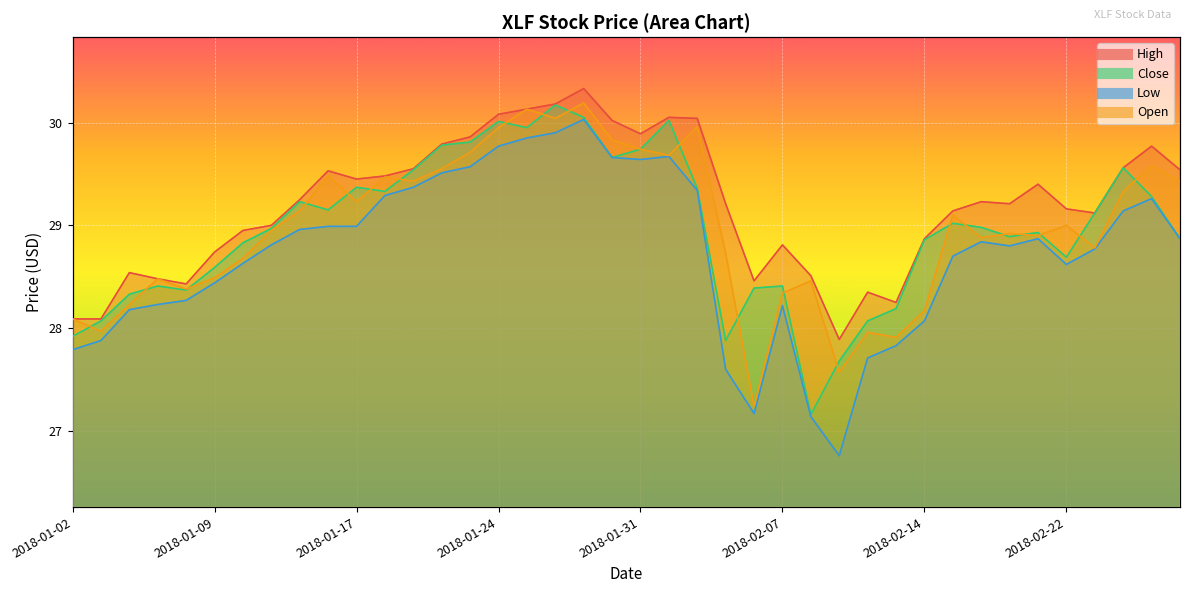

Reading left to right, list all the values displayed in this chart.

High: 2018-01-02=28.1	2018-01-03=28.1	2018-01-04=28.5	2018-01-05=28.5	2018-01-08=28.4	2018-01-09=28.7	2018-01-10=28.9	2018-01-11=29.0	2018-01-12=29.2	2018-01-16=29.5	2018-01-17=29.4	2018-01-18=29.5	2018-01-19=29.6	2018-01-22=29.8	2018-01-23=29.9	2018-01-24=30.1	2018-01-25=30.1	2018-01-26=30.2	2018-01-29=30.3	2018-01-30=30.0	2018-01-31=29.9	2018-02-01=30.1	2018-02-02=30.0	2018-02-05=29.2	2018-02-06=28.5	2018-02-07=28.8	2018-02-08=28.5	2018-02-09=27.9	2018-02-12=28.4	2018-02-13=28.2	2018-02-14=28.9	2018-02-15=29.1	2018-02-16=29.2	2018-02-20=29.2	2018-02-21=29.4	2018-02-22=29.2	2018-02-23=29.1	2018-02-26=29.6	2018-02-27=29.8	2018-02-28=29.5
Close: 2018-01-02=27.9	2018-01-03=28.1	2018-01-04=28.3	2018-01-05=28.4	2018-01-08=28.4	2018-01-09=28.6	2018-01-10=28.8	2018-01-11=29.0	2018-01-12=29.2	2018-01-16=29.1	2018-01-17=29.4	2018-01-18=29.3	2018-01-19=29.5	2018-01-22=29.8	2018-01-23=29.8	2018-01-24=30.0	2018-01-25=29.9	2018-01-26=30.2	2018-01-29=30.1	2018-01-30=29.7	2018-01-31=29.7	2018-02-01=30.0	2018-02-02=29.4	2018-02-05=27.9	2018-02-06=28.4	2018-02-07=28.4	2018-02-08=27.2	2018-02-09=27.7	2018-02-12=28.1	2018-02-13=28.2	2018-02-14=28.9	2018-02-15=29.0	2018-02-16=29.0	2018-02-20=28.9	2018-02-21=28.9	2018-02-22=28.7	2018-02-23=29.1	2018-02-26=29.6	2018-02-27=29.3	2018-02-28=28.9
Low: 2018-01-02=27.8	2018-01-03=27.9	2018-01-04=28.2	2018-01-05=28.2	2018-01-08=28.3	2018-01-09=28.4	2018-01-10=28.6	2018-01-11=28.8	2018-01-12=29.0	2018-01-16=29.0	2018-01-17=29.0	2018-01-18=29.3	2018-01-19=29.4	2018-01-22=29.5	2018-01-23=29.6	2018-01-24=29.8	2018-01-25=29.9	2018-01-26=29.9	2018-01-29=30.0	2018-01-30=29.7	2018-01-31=29.6	2018-02-01=29.7	2018-02-02=29.3	2018-02-05=27.6	2018-02-06=27.2	2018-02-07=28.2	2018-02-08=27.1	2018-02-09=26.8	2018-02-12=27.7	2018-02-13=27.8	2018-02-14=28.1	2018-02-15=28.7	2018-02-16=28.8	2018-02-20=28.8	2018-02-21=28.9	2018-02-22=28.6	2018-02-23=28.8	2018-02-26=29.1	2018-02-27=29.3	2018-02-28=28.9
Open: 2018-01-02=28.1	2018-01-03=28.0	2018-01-04=28.2	2018-01-05=28.5	2018-01-08=28.4	2018-01-09=28.5	2018-01-10=28.7	2018-01-11=28.9	2018-01-12=29.1	2018-01-16=29.5	2018-01-17=29.2	2018-01-18=29.5	2018-01-19=29.4	2018-01-22=29.6	2018-01-23=29.7	2018-01-24=29.9	2018-01-25=30.1	2018-01-26=30.0	2018-01-29=30.2	2018-01-30=29.8	2018-01-31=29.7	2018-02-01=29.7	2018-02-02=30.0	2018-02-05=28.7	2018-02-06=27.2	2018-02-07=28.3	2018-02-08=28.5	2018-02-09=27.6	2018-02-12=28.0	2018-02-13=27.9	2018-02-14=28.2	2018-02-15=29.1	2018-02-16=28.9	2018-02-20=28.9	2018-02-21=28.9	2018-02-22=29.0	2018-02-23=28.8	2018-02-26=29.3	2018-02-27=29.6	2018-02-28=29.4